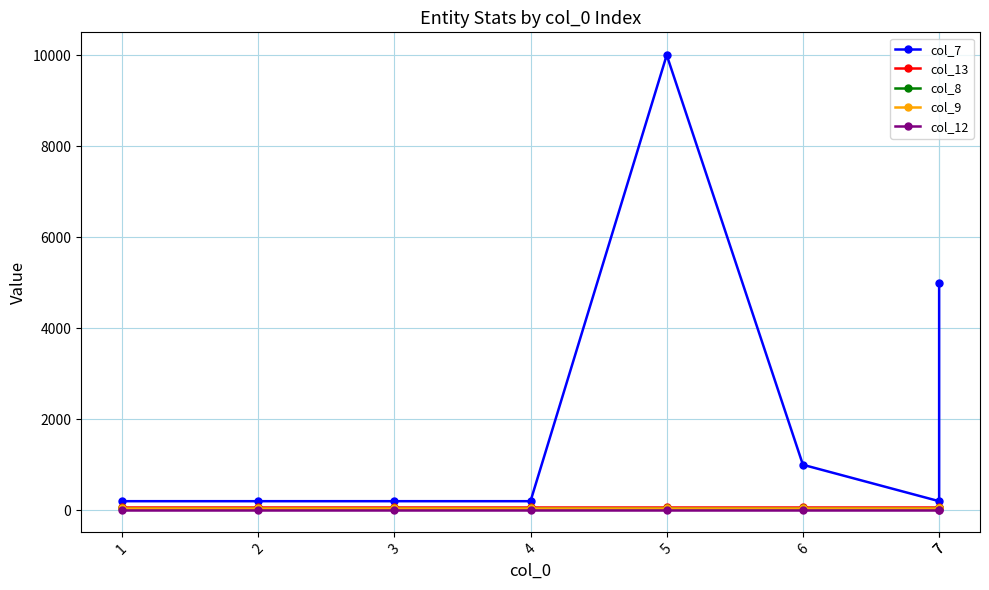

How many categories are shown in the chart?

8